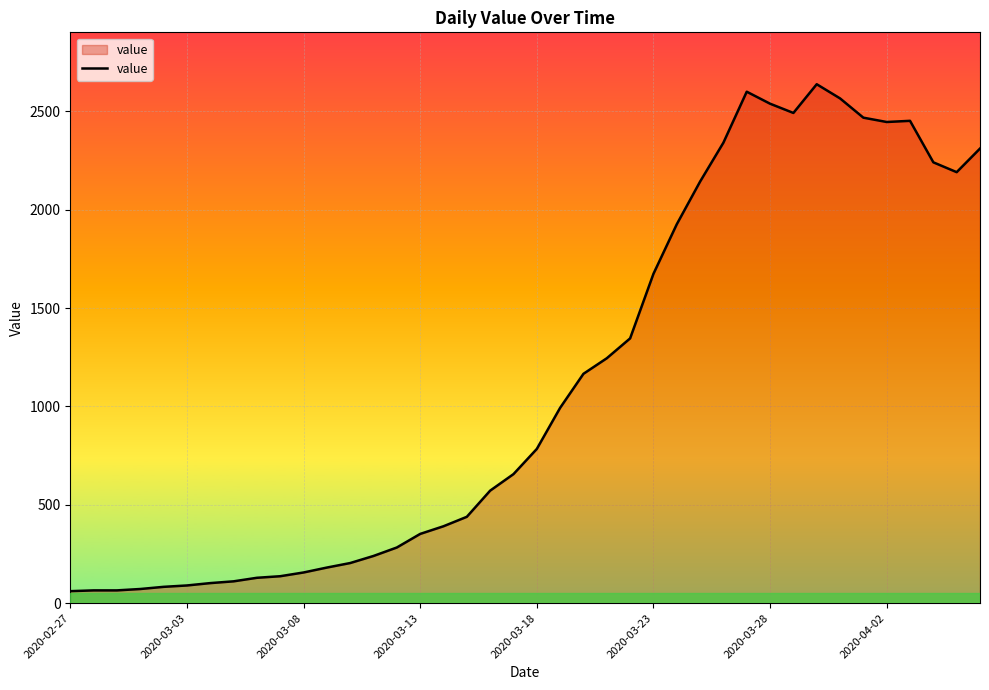

What is the difference between the maximum and minimum values?

2577